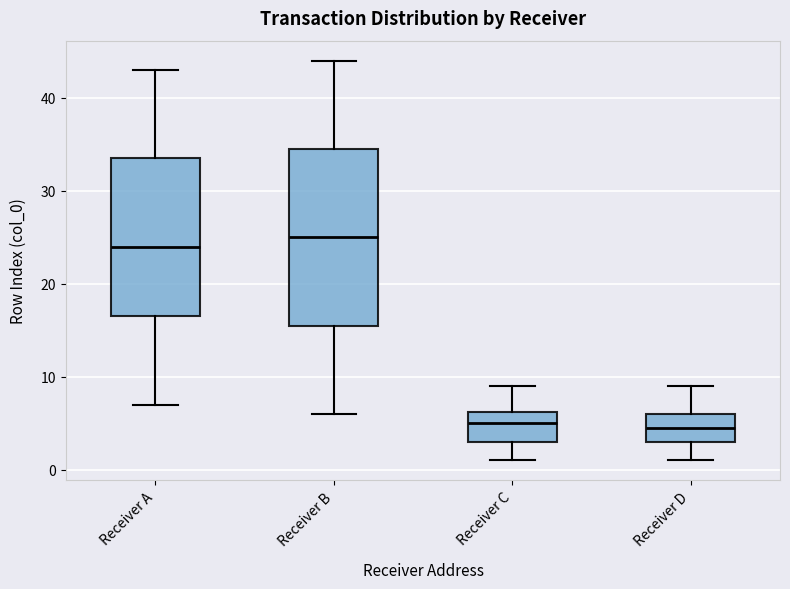

Reading left to right, read every box against the y-axis: the position of its median line, the range the box covers, and the ends of its whiskers. The values are not printed on the chart, so give them approximately, as read against the axis.

Receiver A: median 24, box 17 to 34, whiskers 7 to 43
Receiver B: median 25, box 16 to 35, whiskers 6 to 44
Receiver C: median 5, box 3 to 6, whiskers 1 to 9
Receiver D: median 5, box 3 to 6, whiskers 1 to 9